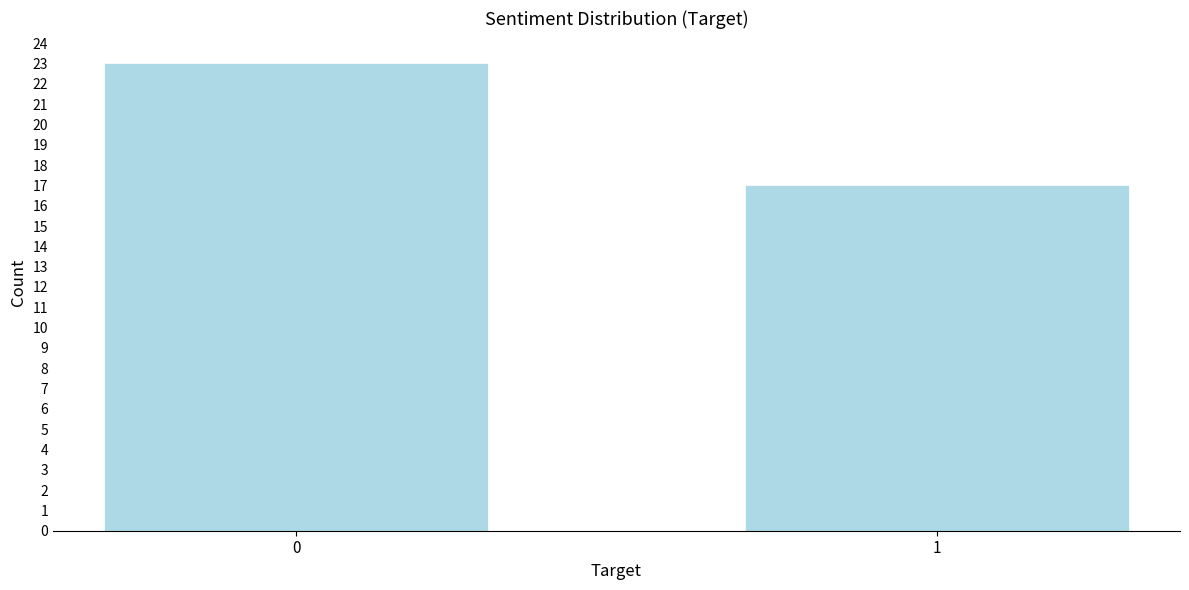

Reading left to right, extract all data points from this chart.

23	17